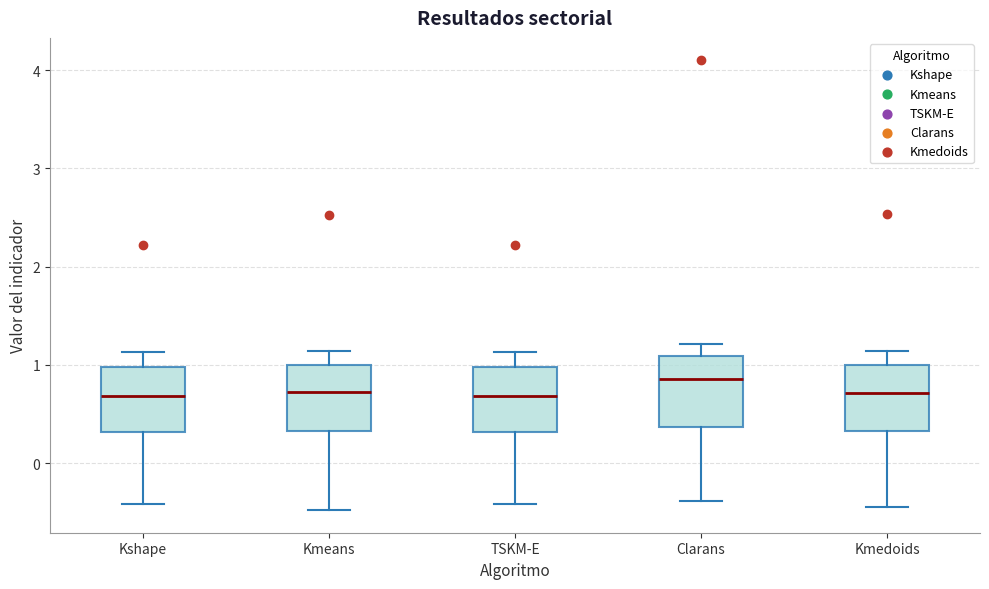

Reading left to right, transcribe this box plot: for each box, give where its median line is, the range the box spans, and where its two whiskers end, as read against the y-axis. The values are not printed on the chart, so give them approximately, as read against the axis.

Kshape: median 0.7, box 0.3 to 1.0, whiskers -0.4 to 1.1
Kmeans: median 0.7, box 0.3 to 1.0, whiskers -0.5 to 1.1
TSKM-E: median 0.7, box 0.3 to 1.0, whiskers -0.4 to 1.1
Clarans: median 0.9, box 0.4 to 1.1, whiskers -0.4 to 1.2
Kmedoids: median 0.7, box 0.3 to 1.0, whiskers -0.4 to 1.1